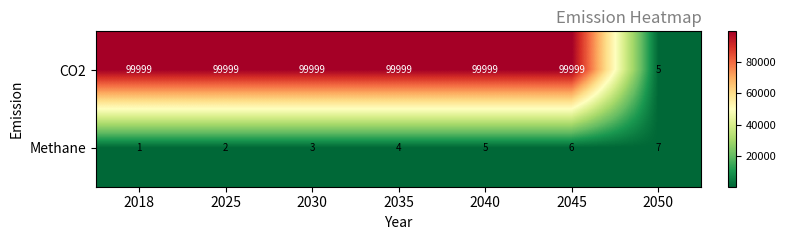

List the series in order of their overall mean, lowest first.

Methane, CO2